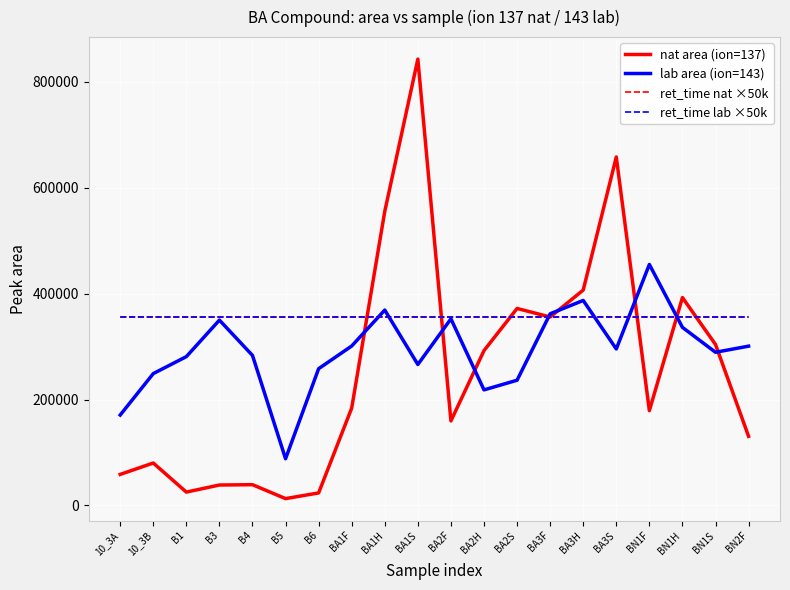

Which series has the largest range (max minus min)?

nat area (ion=137)